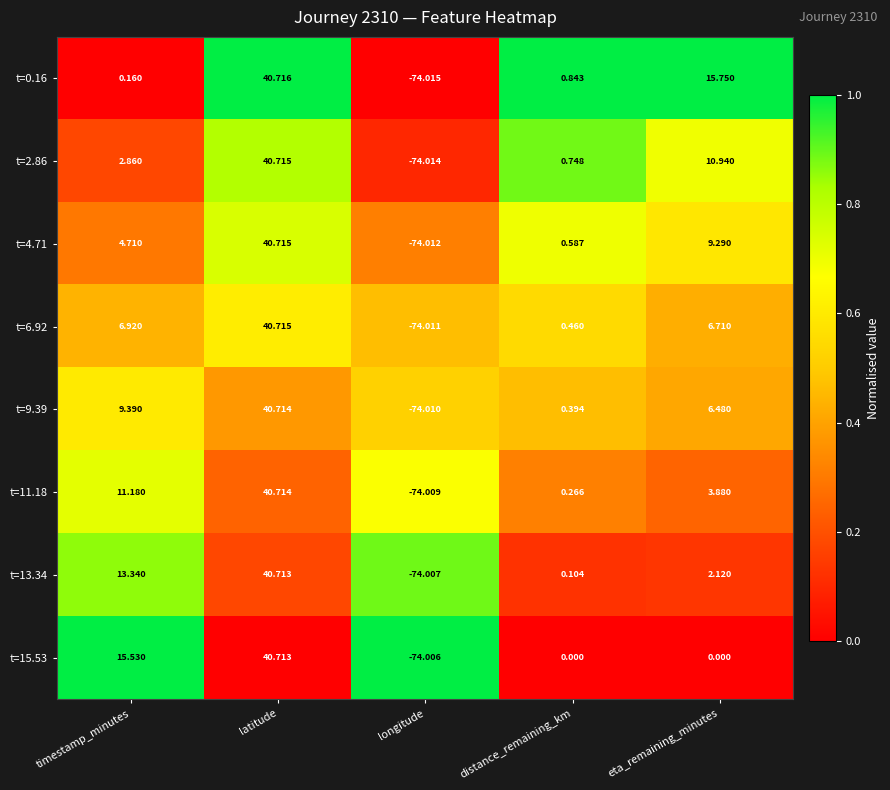

At which category does the chart reach its minimum across all series?

longitude